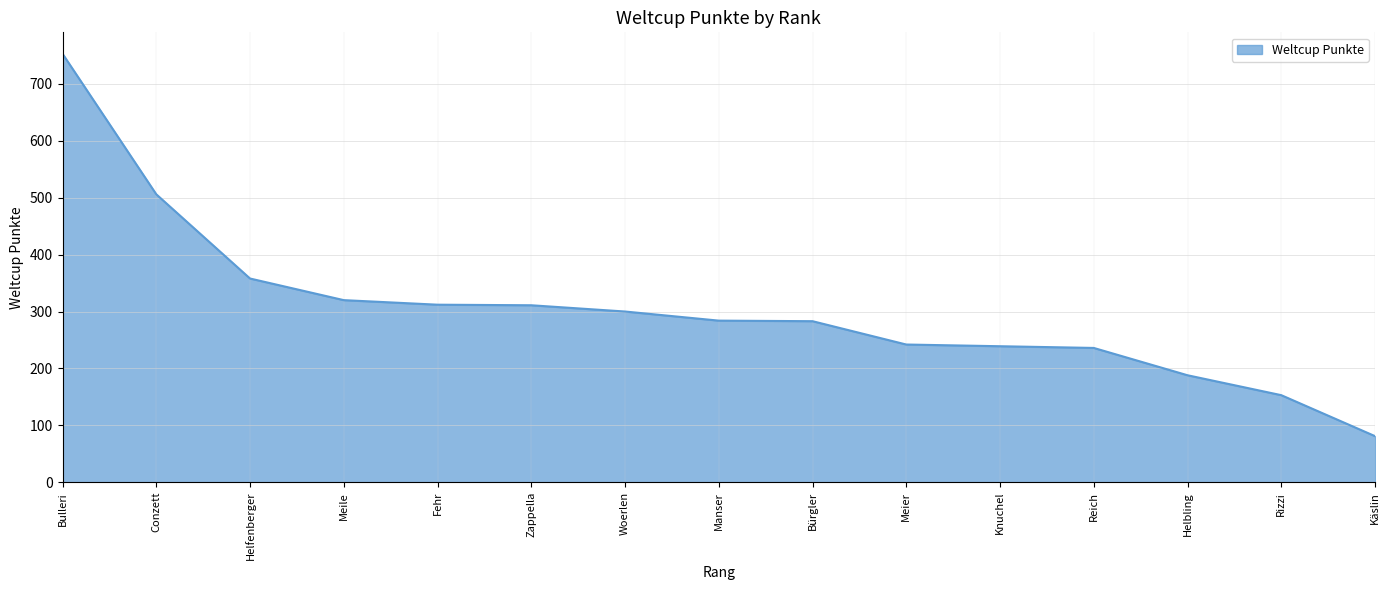

What is the ratio of the value at Zappella to the value at Käslin?

3.8